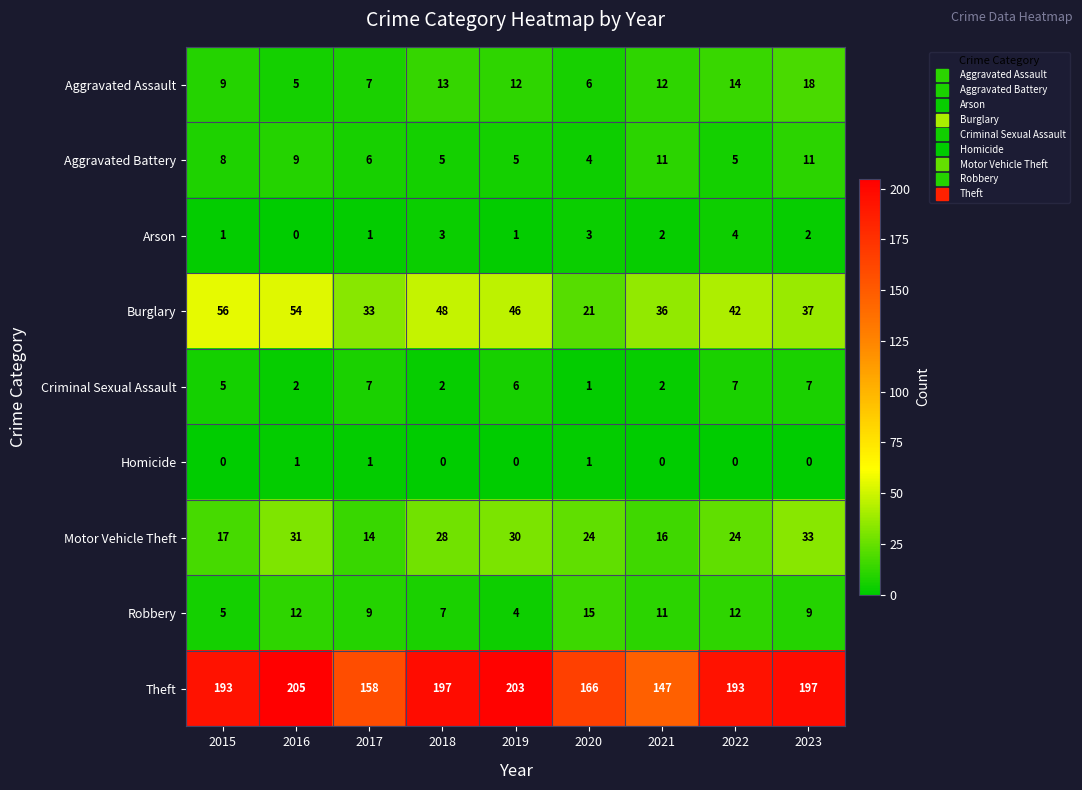

At which category is the sum across all series the highest?

2016